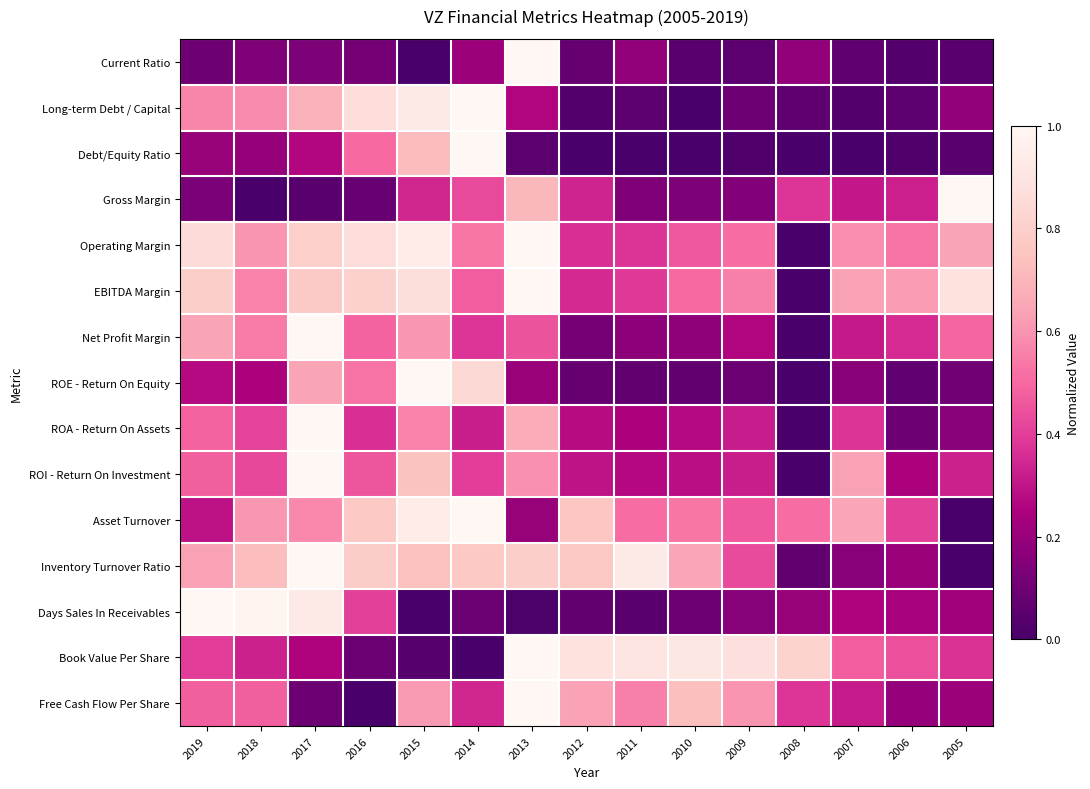

Reading left to right, what are all the values shown in this chart?

Current Ratio: 2019=0.1	2018=0.1	2017=0.1	2016=0.1	2015=0.0	2014=0.2	2013=1.0	2012=0.1	2011=0.2	2010=0.0	2009=0.1	2008=0.2	2007=0.1	2006=0.0	2005=0.0
Long-term Debt / Capital: 2019=0.6	2018=0.6	2017=0.7	2016=0.9	2015=0.9	2014=1.0	2013=0.3	2012=0.0	2011=0.0	2010=0.0	2009=0.1	2008=0.1	2007=0.0	2006=0.1	2005=0.2
Debt/Equity Ratio: 2019=0.2	2018=0.2	2017=0.3	2016=0.5	2015=0.7	2014=1.0	2013=0.0	2012=0.0	2011=0.0	2010=0.0	2009=0.0	2008=0.0	2007=0.0	2006=0.0	2005=0.0
Gross Margin: 2019=0.1	2018=0.0	2017=0.0	2016=0.1	2015=0.3	2014=0.4	2013=0.7	2012=0.3	2011=0.1	2010=0.1	2009=0.1	2008=0.4	2007=0.3	2006=0.3	2005=1.0
Operating Margin: 2019=0.9	2018=0.6	2017=0.8	2016=0.9	2015=0.9	2014=0.5	2013=1.0	2012=0.4	2011=0.4	2010=0.5	2009=0.5	2008=0.0	2007=0.6	2006=0.5	2005=0.6
EBITDA Margin: 2019=0.8	2018=0.6	2017=0.8	2016=0.8	2015=0.9	2014=0.5	2013=1.0	2012=0.3	2011=0.4	2010=0.5	2009=0.6	2008=0.0	2007=0.6	2006=0.6	2005=0.9
Net Profit Margin: 2019=0.6	2018=0.5	2017=1.0	2016=0.5	2015=0.6	2014=0.4	2013=0.5	2012=0.1	2011=0.2	2010=0.2	2009=0.3	2008=0.0	2007=0.3	2006=0.4	2005=0.5
ROE - Return On Equity: 2019=0.3	2018=0.2	2017=0.6	2016=0.5	2015=1.0	2014=0.8	2013=0.2	2012=0.1	2011=0.1	2010=0.1	2009=0.1	2008=0.0	2007=0.2	2006=0.1	2005=0.1
ROA - Return On Assets: 2019=0.5	2018=0.4	2017=1.0	2016=0.4	2015=0.6	2014=0.3	2013=0.7	2012=0.3	2011=0.2	2010=0.3	2009=0.3	2008=0.0	2007=0.4	2006=0.1	2005=0.2
ROI - Return On Investment: 2019=0.5	2018=0.4	2017=1.0	2016=0.5	2015=0.7	2014=0.4	2013=0.6	2012=0.3	2011=0.3	2010=0.3	2009=0.3	2008=0.0	2007=0.6	2006=0.2	2005=0.3
Asset Turnover: 2019=0.3	2018=0.6	2017=0.6	2016=0.8	2015=0.9	2014=1.0	2013=0.2	2012=0.8	2011=0.5	2010=0.5	2009=0.5	2008=0.5	2007=0.7	2006=0.4	2005=0.0
Inventory Turnover Ratio: 2019=0.6	2018=0.7	2017=1.0	2016=0.8	2015=0.7	2014=0.8	2013=0.8	2012=0.8	2011=0.9	2010=0.7	2009=0.4	2008=0.1	2007=0.2	2006=0.2	2005=0.0
Days Sales In Receivables: 2019=1.0	2018=1.0	2017=0.9	2016=0.4	2015=0.0	2014=0.1	2013=0.0	2012=0.1	2011=0.0	2010=0.1	2009=0.2	2008=0.2	2007=0.3	2006=0.2	2005=0.2
Book Value Per Share: 2019=0.4	2018=0.3	2017=0.3	2016=0.1	2015=0.0	2014=0.0	2013=1.0	2012=0.9	2011=0.9	2010=0.9	2009=0.9	2008=0.8	2007=0.5	2006=0.4	2005=0.4
Free Cash Flow Per Share: 2019=0.5	2018=0.5	2017=0.1	2016=0.0	2015=0.6	2014=0.3	2013=1.0	2012=0.6	2011=0.6	2010=0.7	2009=0.6	2008=0.4	2007=0.3	2006=0.2	2005=0.2